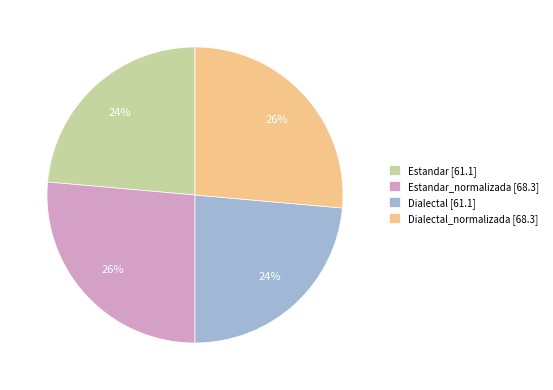

Is there a majority slice in this chart?

No